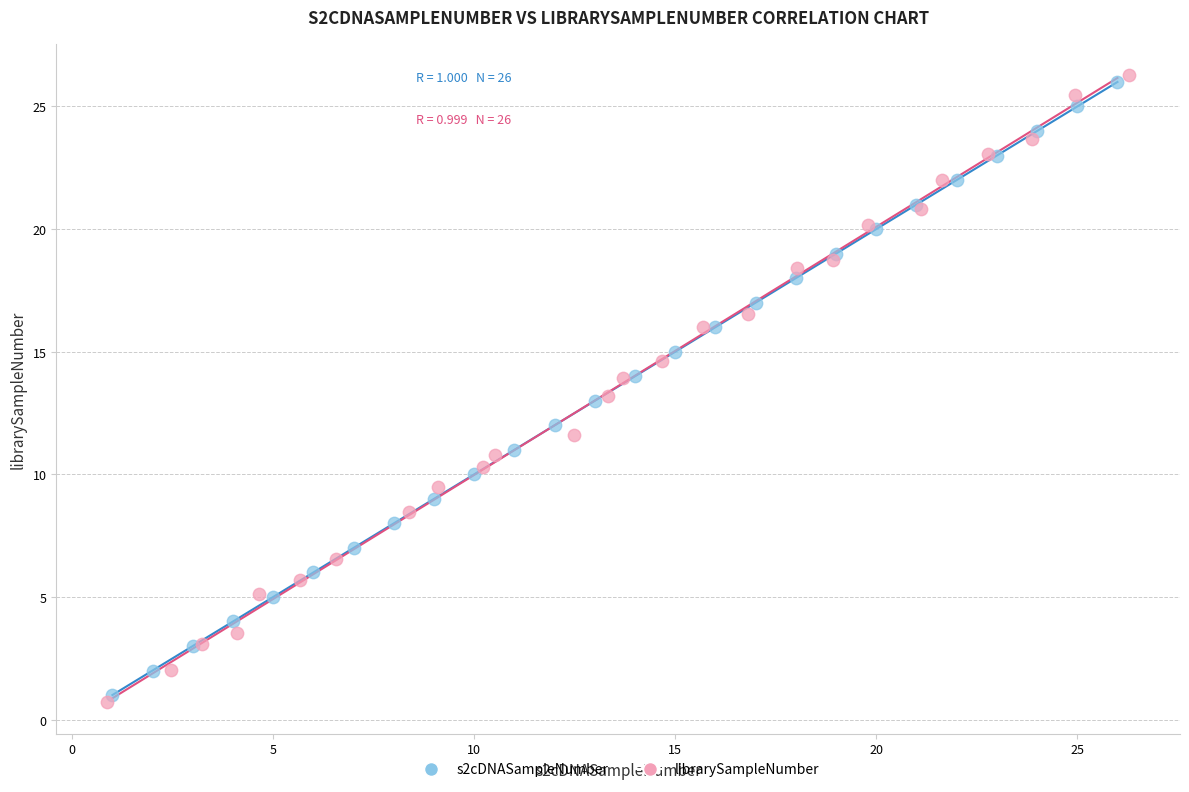

Which series has the largest Y range (max minus min)?

librarySampleNumber